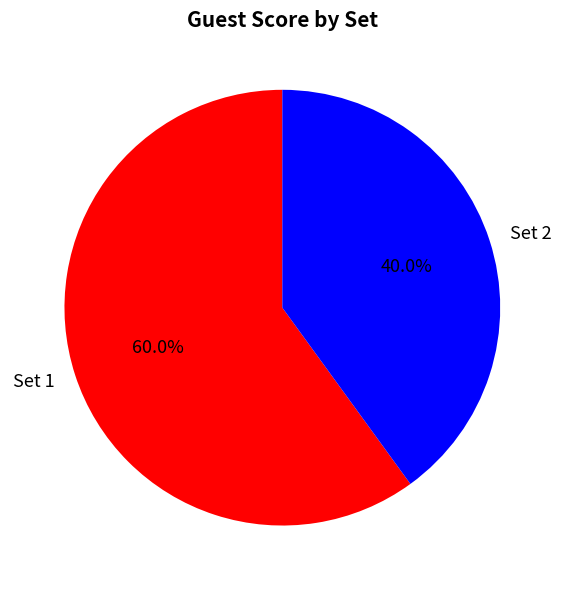

Approximately how many times larger is the value at Set 2 compared to Set 1?

0.7